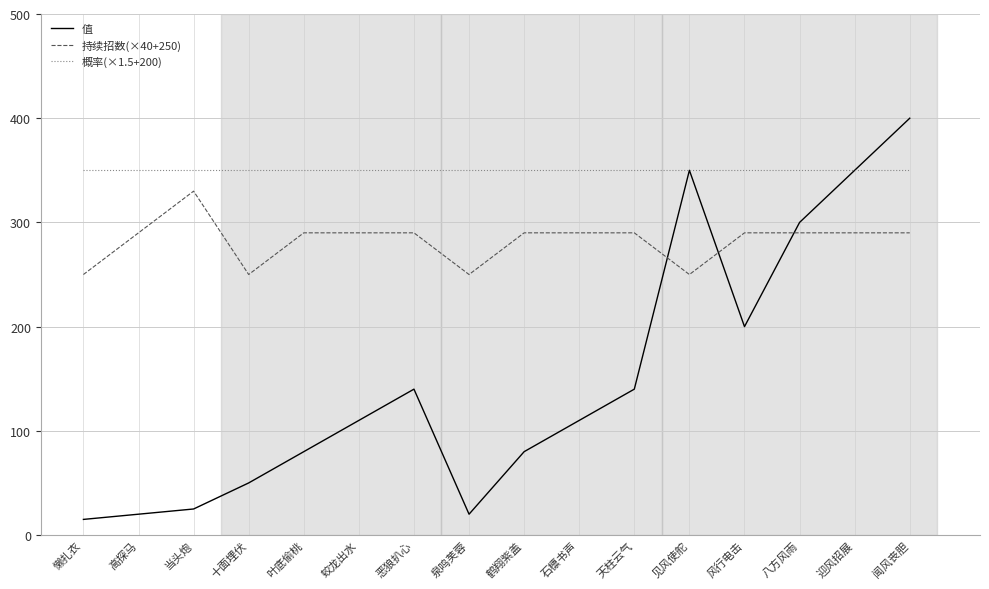

What is the sum of all 概率(×1.5+200) values?

5600